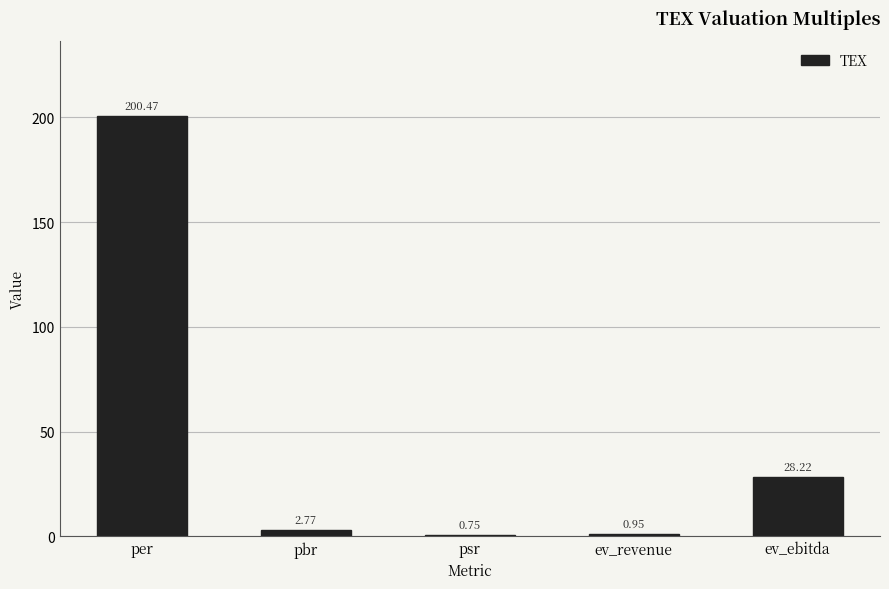

What is the difference between the values at psr and pbr?

2.0